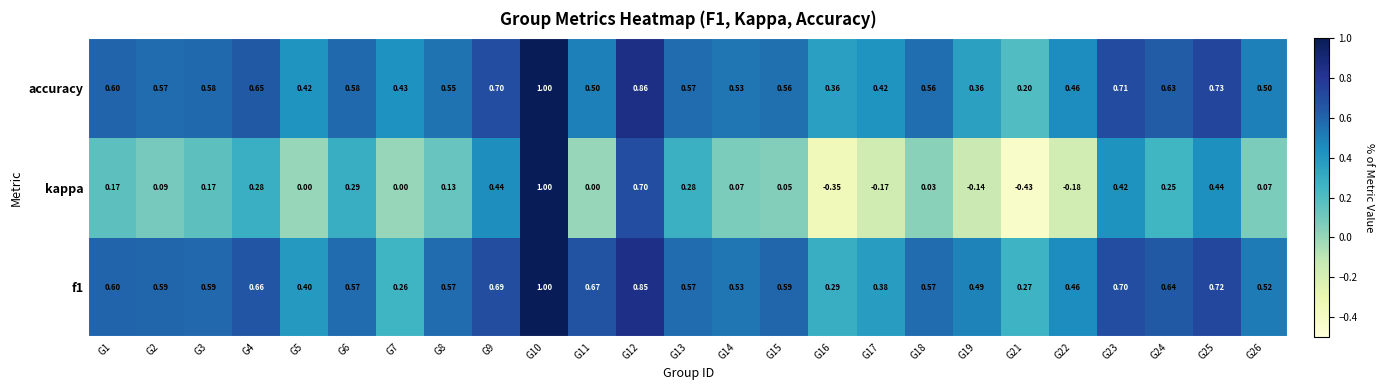

At which category does the chart reach its minimum across all series?

G21